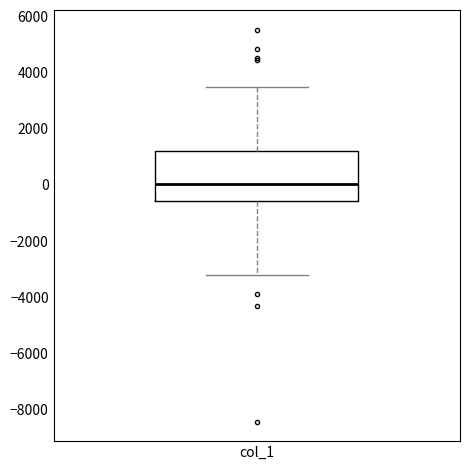

Read this box plot against the y-axis: the position of the median line, the range covered by the box, and the ends of both whiskers. The values are not printed on the chart, so give them approximately, as read against the axis.

median 0, box -600 to 1200, whiskers -3200 to 3600